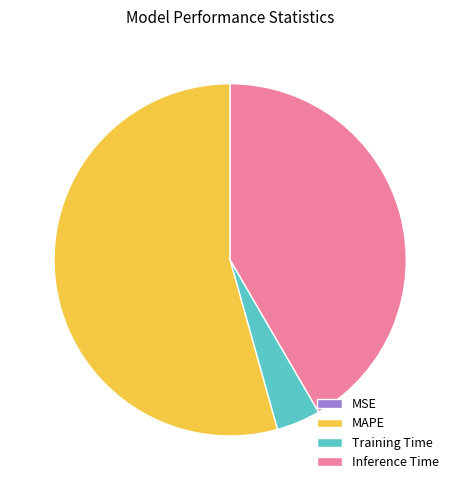

Between MAPE and Training Time, which is larger?

MAPE